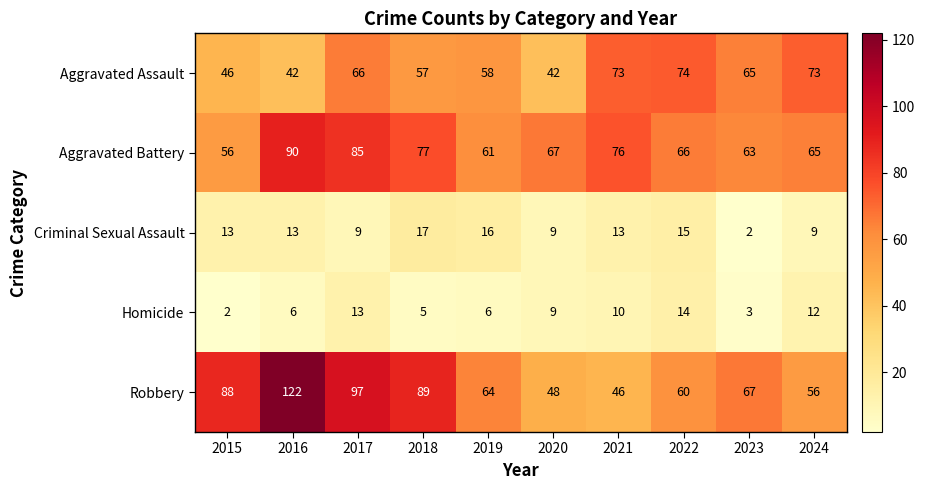

Is it true that Homicide equals 6 at 2016?

True